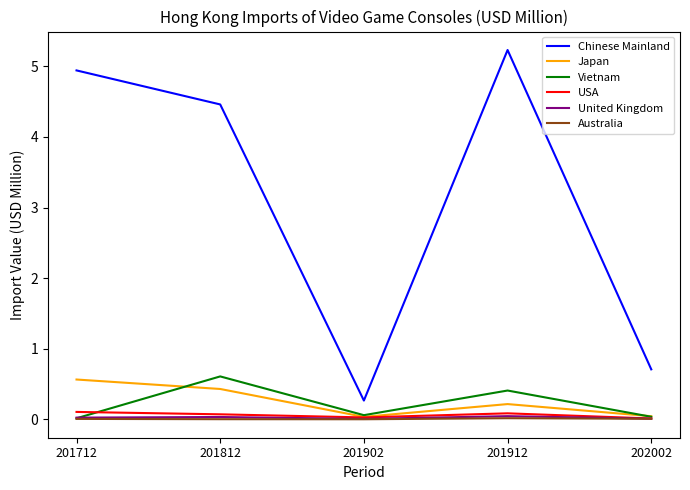

What is the spread (max minus min) of values at 201712?

4.9